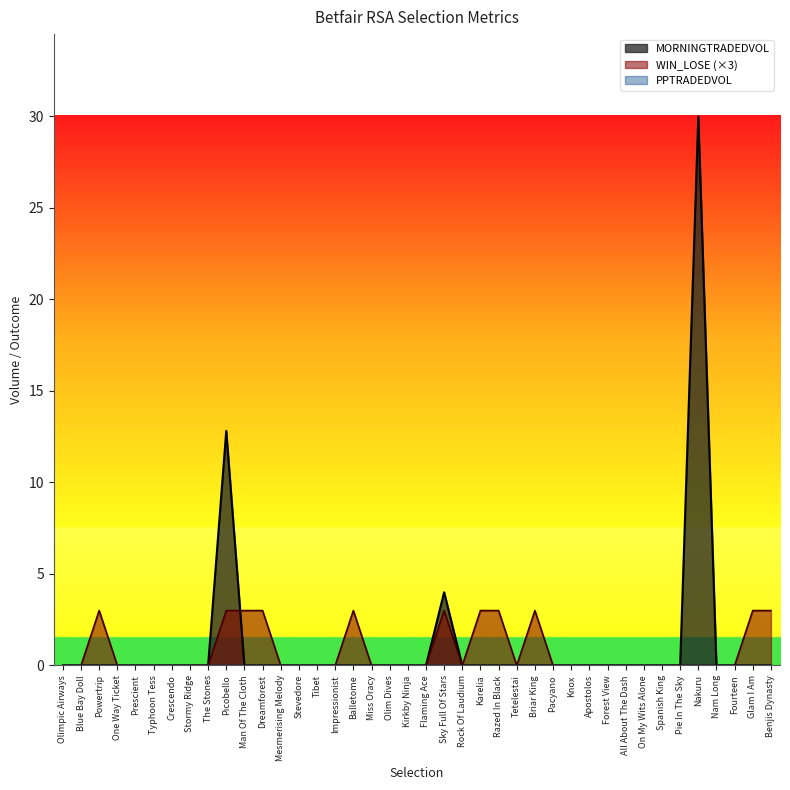

In WIN_LOSE, how many points are lower than both neighbors (excluding endpoints)?

2